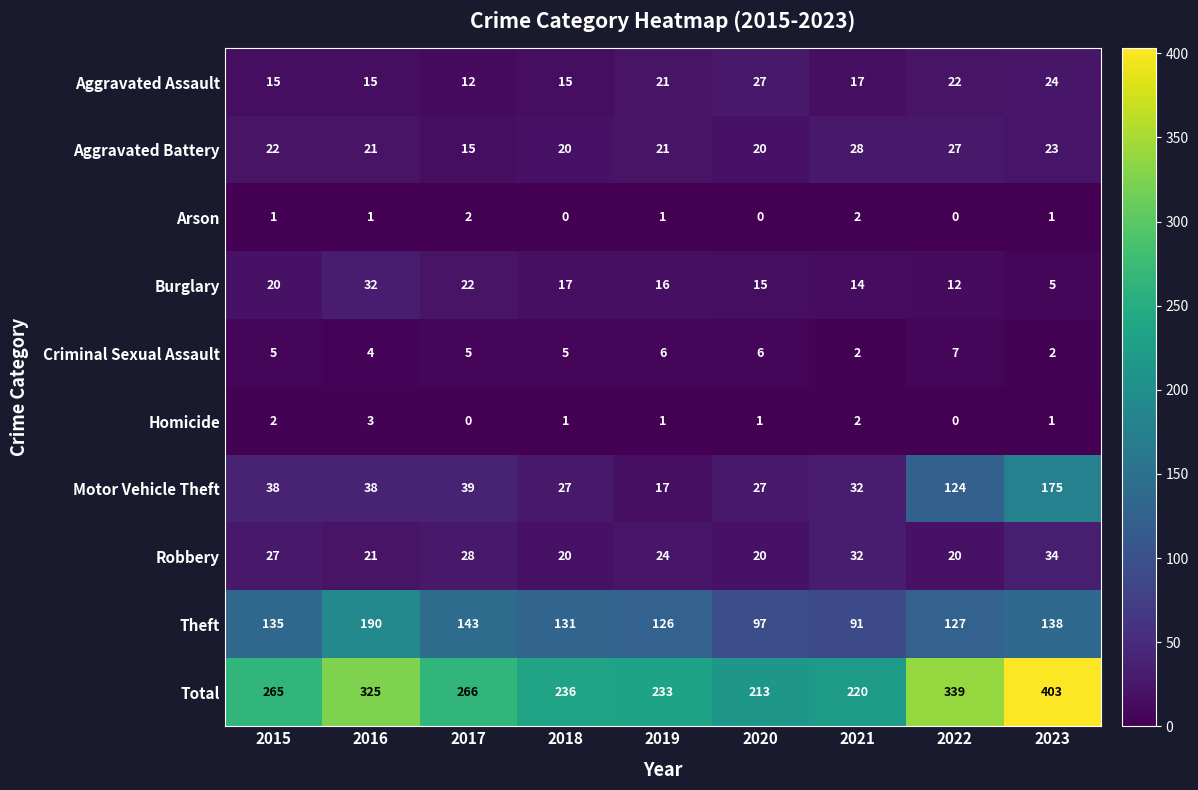

What is the average value of the Burglary series?

17